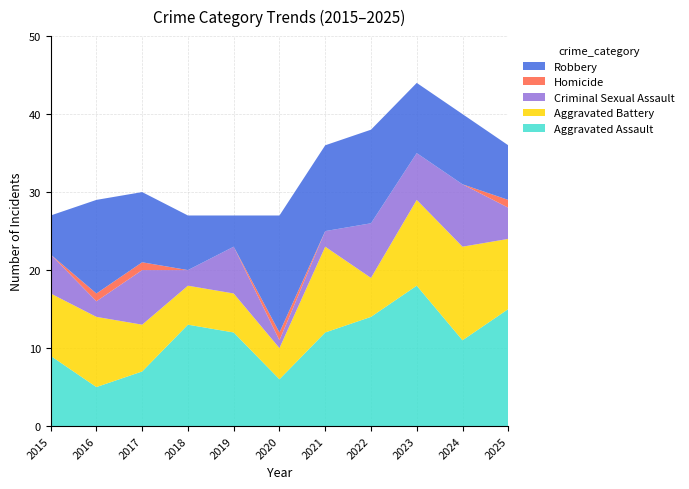

Reading left to right, extract all data points from this chart.

Aggravated Assault: 9	5	7	13	12	6	12	14	18	11	15
Aggravated Battery: 8	9	6	5	5	4	11	5	11	12	9
Criminal Sexual Assault: 5	2	7	2	6	1	2	7	6	8	4
Homicide: 0	1	1	0	0	1	0	0	0	0	1
Robbery: 5	12	9	7	4	15	11	12	9	9	7